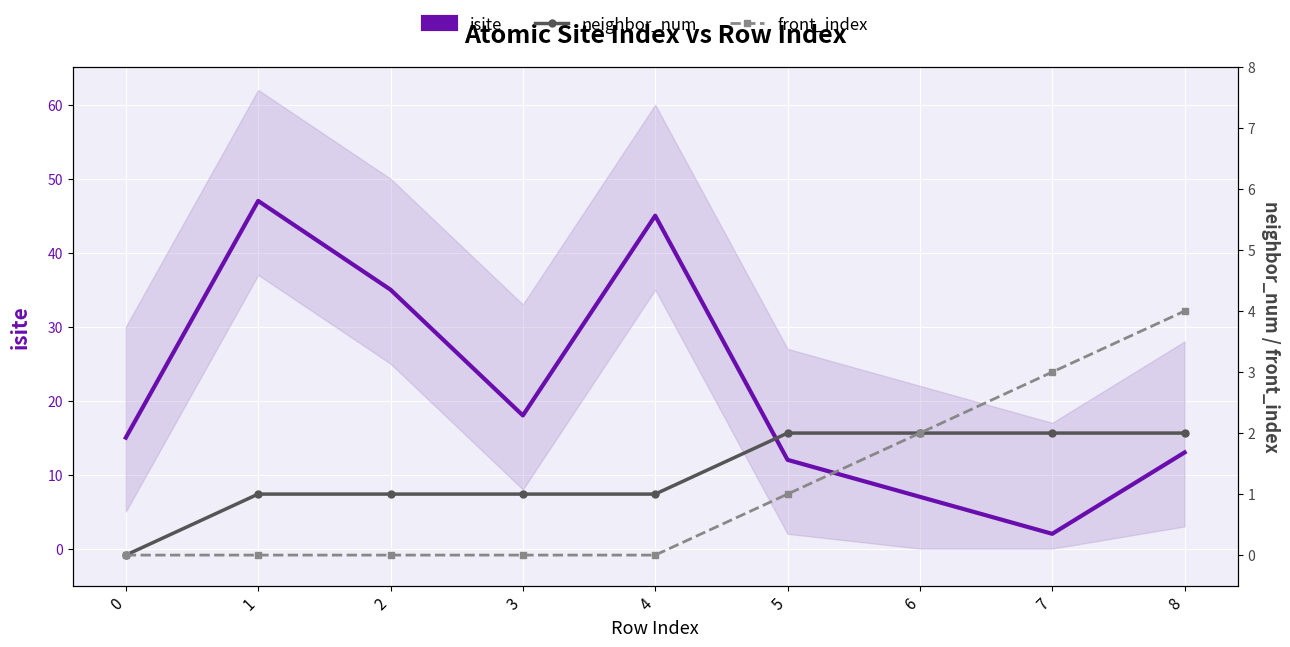

True or false: front_index has more than 0 interior local peaks.

False